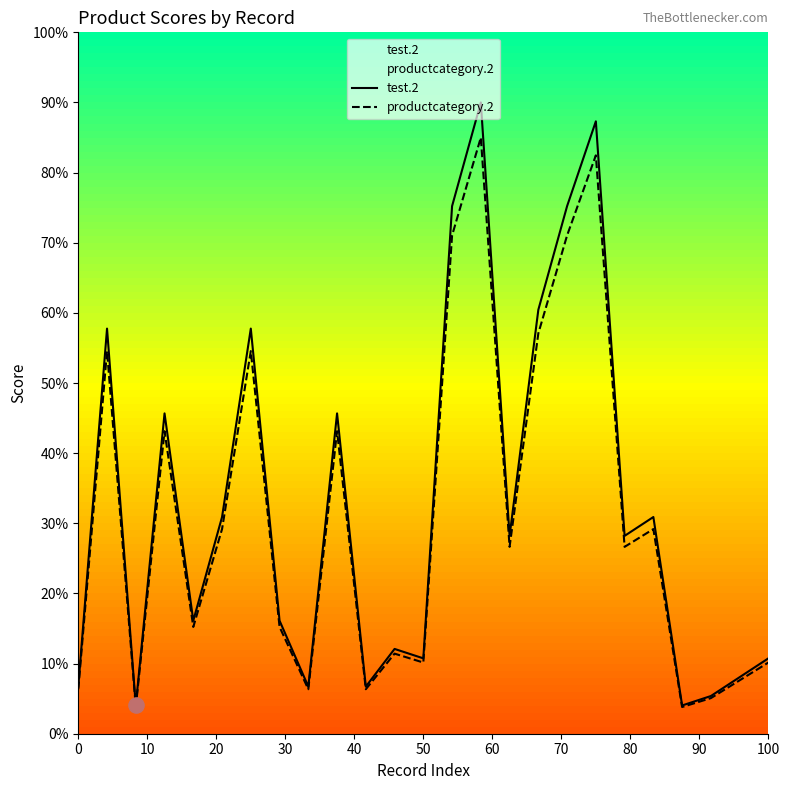

List the series in order of their peak value, highest first.

test.2, productcategory.2